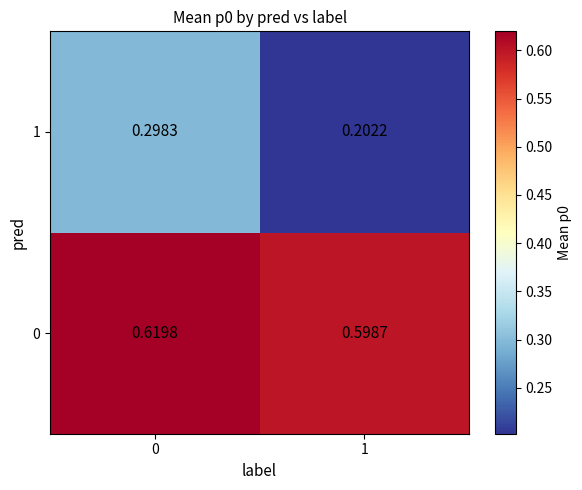

Which series has the widest spread of values?

1